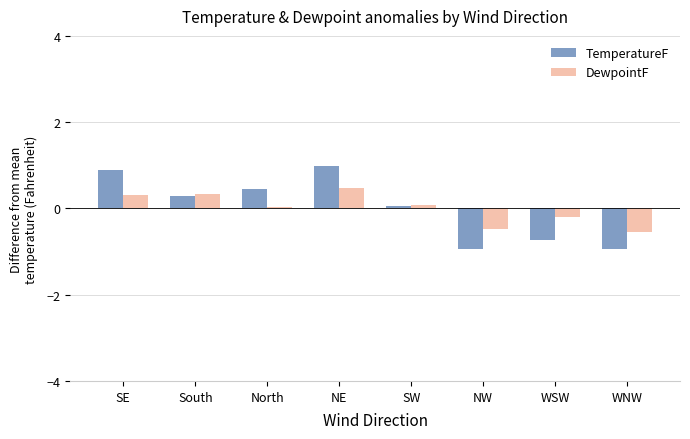

Rank the series at WSW from highest to lowest value.

DewpointF, TemperatureF